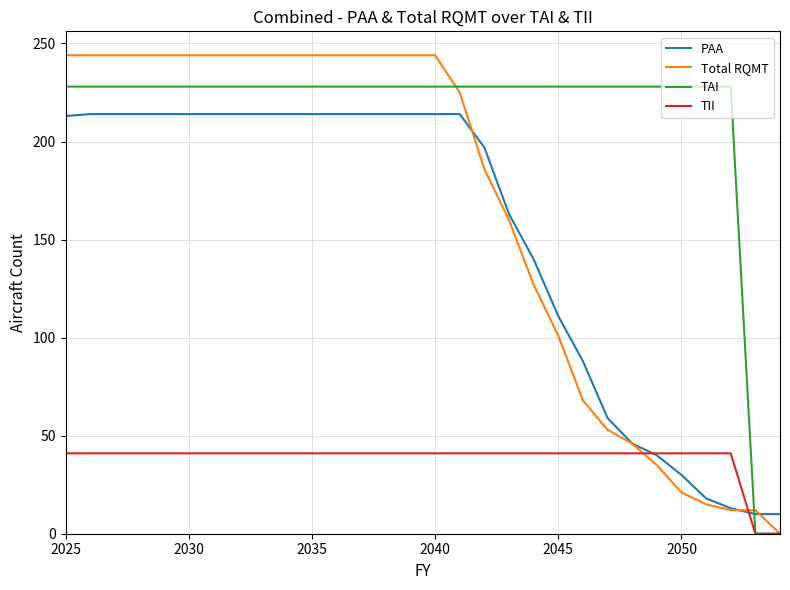

Which series has the largest total across all categories?

TAI